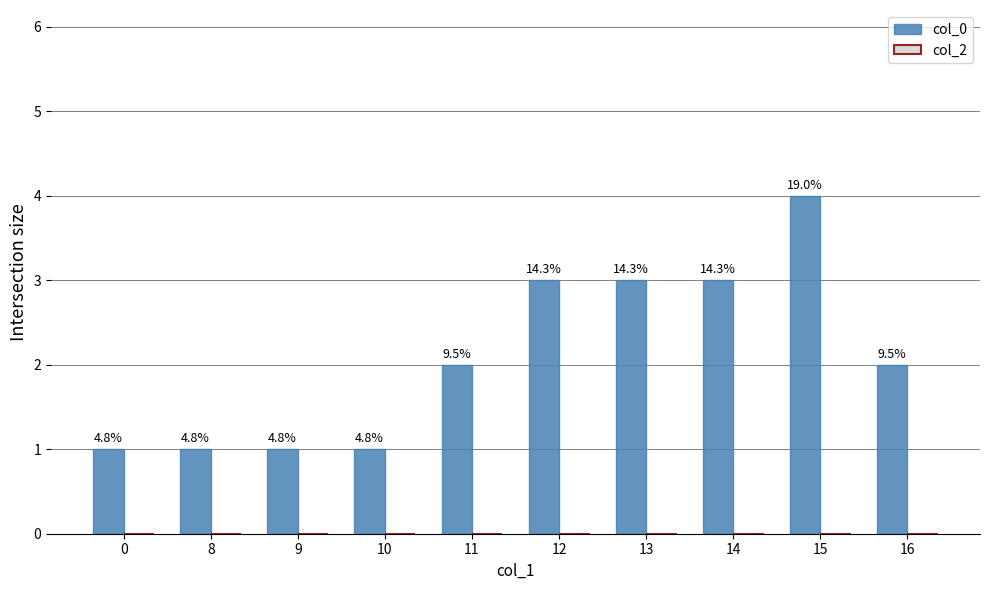

Are the bars horizontal?

No